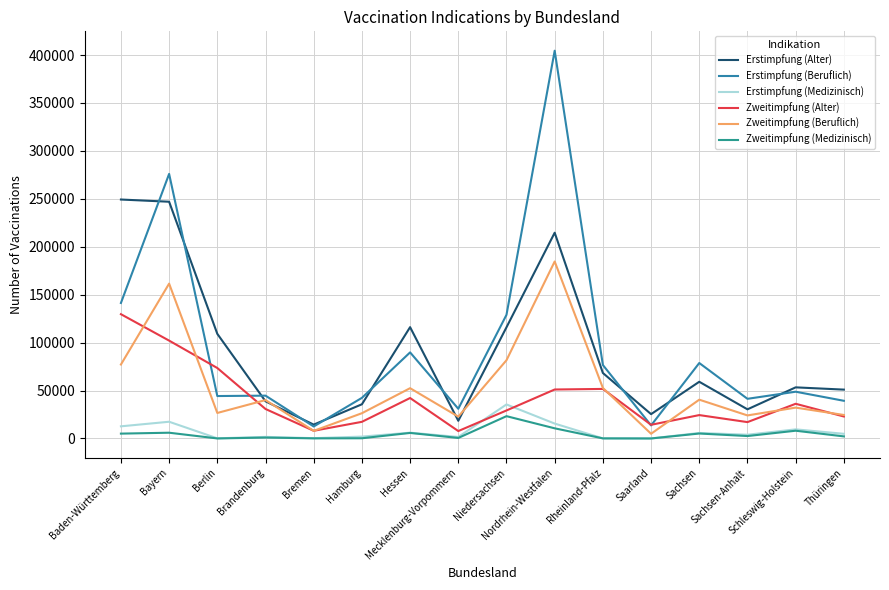

Reading left to right, what are all the values shown in this chart?

Erstimpfung (Alter): Baden-Württemberg=249252	Bayern=246948	Berlin=109142	Brandenburg=38763	Bremen=14448	Hamburg=35658	Hessen=116115	Mecklenburg-Vorpommern=18447	Niedersachsen=115972	Nordrhein-Westfalen=214638	Rheinland-Pfalz=68302	Saarland=25373	Sachsen=59147	Sachsen-Anhalt=30396	Schleswig-Holstein=53313	Thüringen=50957
Erstimpfung (Beruflich): Baden-Württemberg=141330	Bayern=275974	Berlin=44258	Brandenburg=44667	Bremen=12498	Hamburg=42355	Hessen=89792	Mecklenburg-Vorpommern=30973	Niedersachsen=128975	Nordrhein-Westfalen=404477	Rheinland-Pfalz=76635	Saarland=13608	Sachsen=78702	Sachsen-Anhalt=41365	Schleswig-Holstein=48768	Thüringen=39300
Erstimpfung (Medizinisch): Baden-Württemberg=12665	Bayern=17443	Berlin=150	Brandenburg=1655	Bremen=303	Hamburg=1938	Hessen=6039	Mecklenburg-Vorpommern=1559	Niedersachsen=35481	Nordrhein-Westfalen=15533	Rheinland-Pfalz=107	Saarland=0	Sachsen=5748	Sachsen-Anhalt=3888	Schleswig-Holstein=9504	Thüringen=4865
Zweitimpfung (Alter): Baden-Württemberg=129638	Bayern=102078	Berlin=73490	Brandenburg=30749	Bremen=8014	Hamburg=17356	Hessen=42188	Mecklenburg-Vorpommern=7725	Niedersachsen=29213	Nordrhein-Westfalen=51077	Rheinland-Pfalz=51674	Saarland=14257	Sachsen=24386	Sachsen-Anhalt=17063	Schleswig-Holstein=36178	Thüringen=22923
Zweitimpfung (Beruflich): Baden-Württemberg=77139	Bayern=161519	Berlin=26606	Brandenburg=40053	Bremen=7925	Hamburg=26335	Hessen=52452	Mecklenburg-Vorpommern=22766	Niedersachsen=81623	Nordrhein-Westfalen=184613	Rheinland-Pfalz=52670	Saarland=4904	Sachsen=40461	Sachsen-Anhalt=24041	Schleswig-Holstein=32174	Thüringen=24510
Zweitimpfung (Medizinisch): Baden-Württemberg=5056	Bayern=5996	Berlin=30	Brandenburg=944	Bremen=116	Hamburg=210	Hessen=5764	Mecklenburg-Vorpommern=535	Niedersachsen=23263	Nordrhein-Westfalen=10587	Rheinland-Pfalz=86	Saarland=0	Sachsen=5157	Sachsen-Anhalt=2529	Schleswig-Holstein=8079	Thüringen=2161